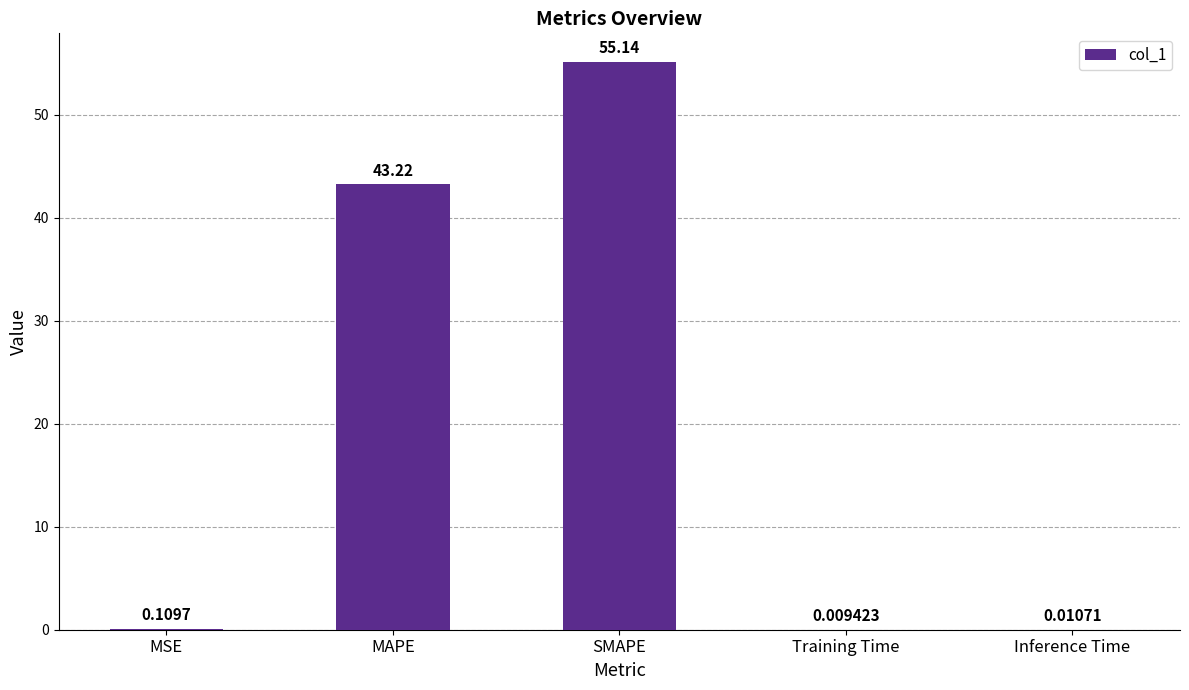

How many categories are shown in the chart?

5